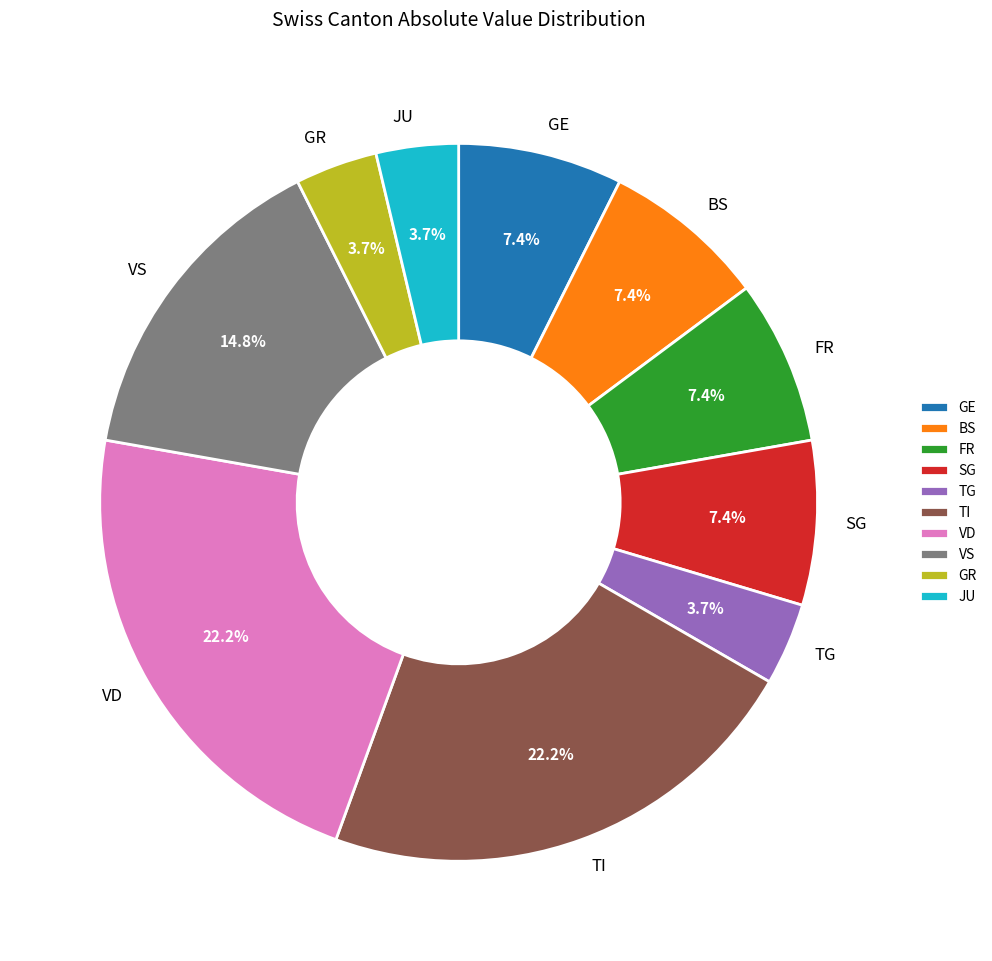

Which has a higher value, GR or GE?

GE